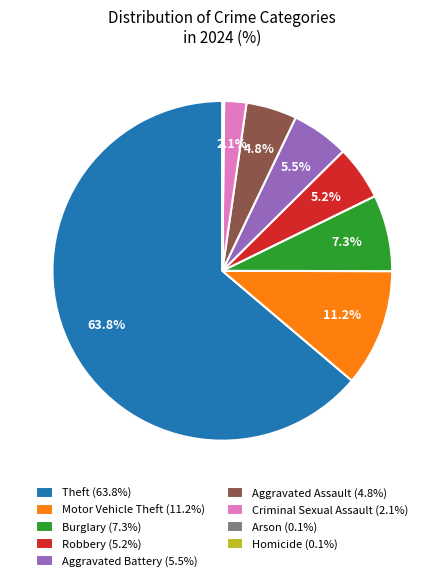

What percentage is the Aggravated Assault slice, to the nearest percent?

5%